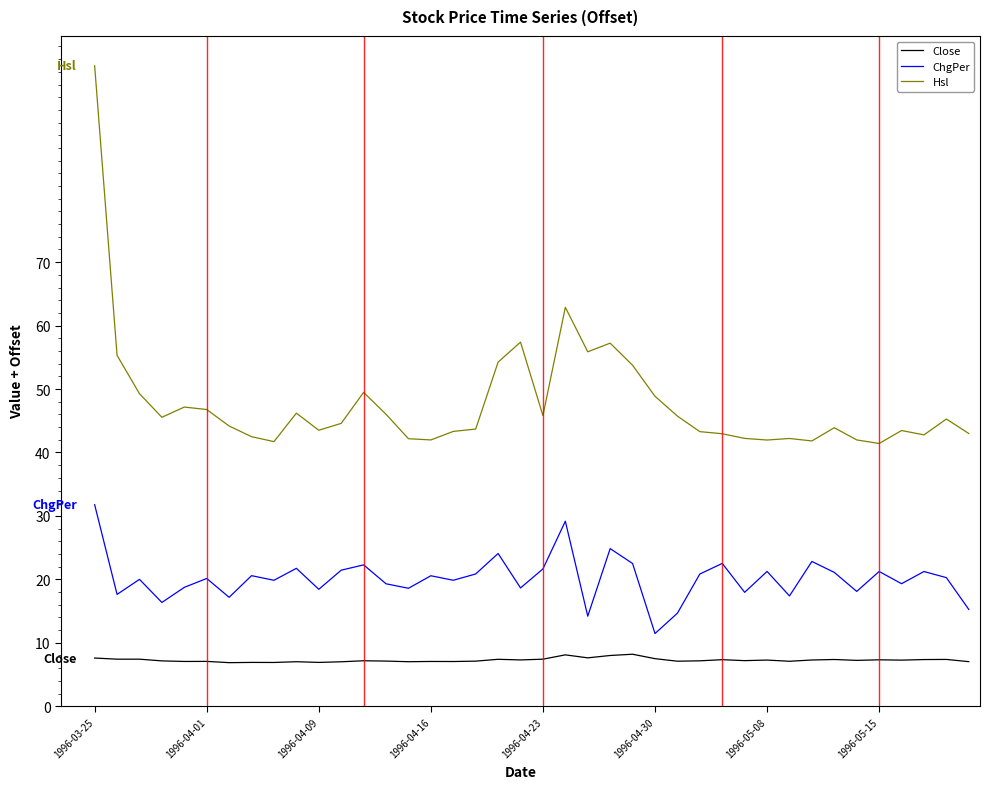

Which series has the largest total across all categories?

Hsl